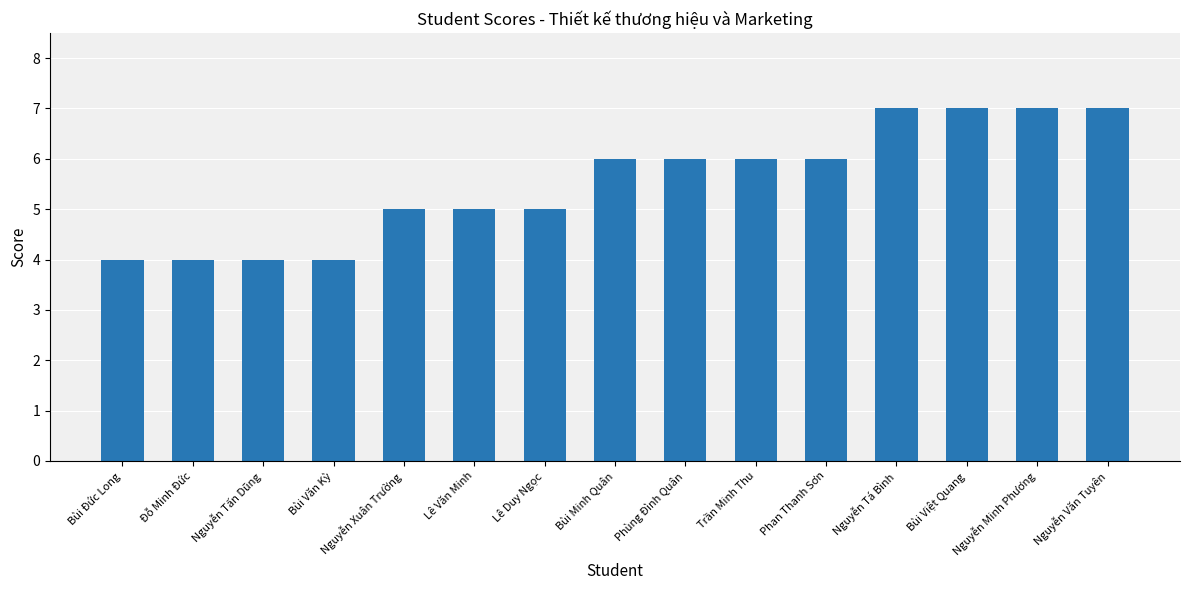

Reading left to right, list all the values displayed in this chart.

4	4	4	4	5	5	5	6	6	6	6	7	7	7	7